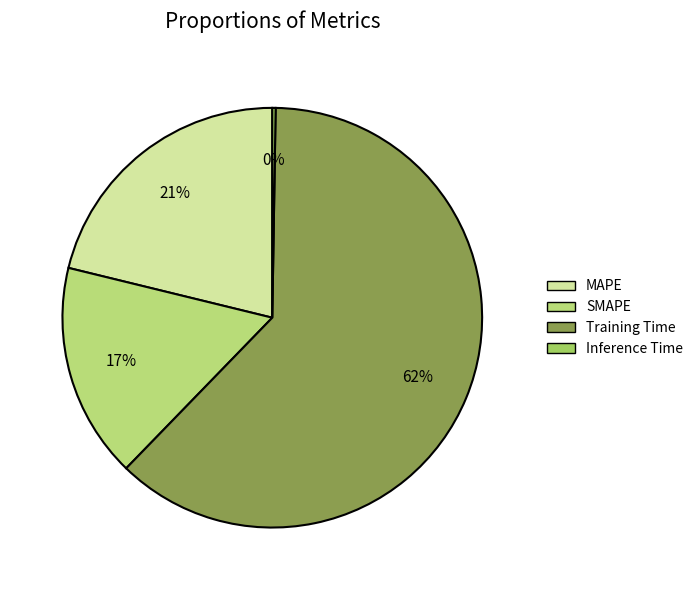

True or false: Inference Time accounts for 13% of the total.

False